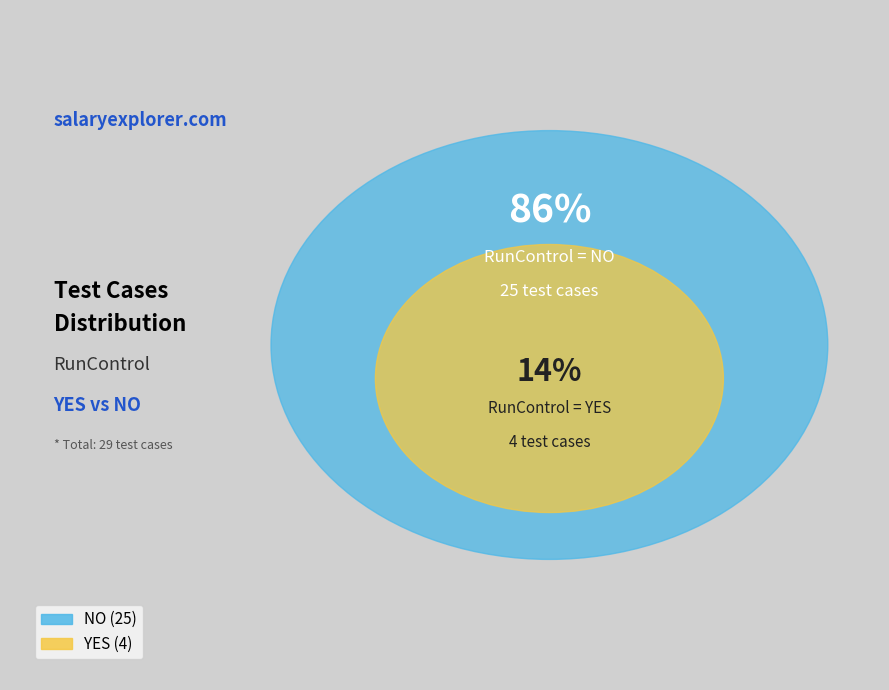

How many slices are in this pie chart?

2